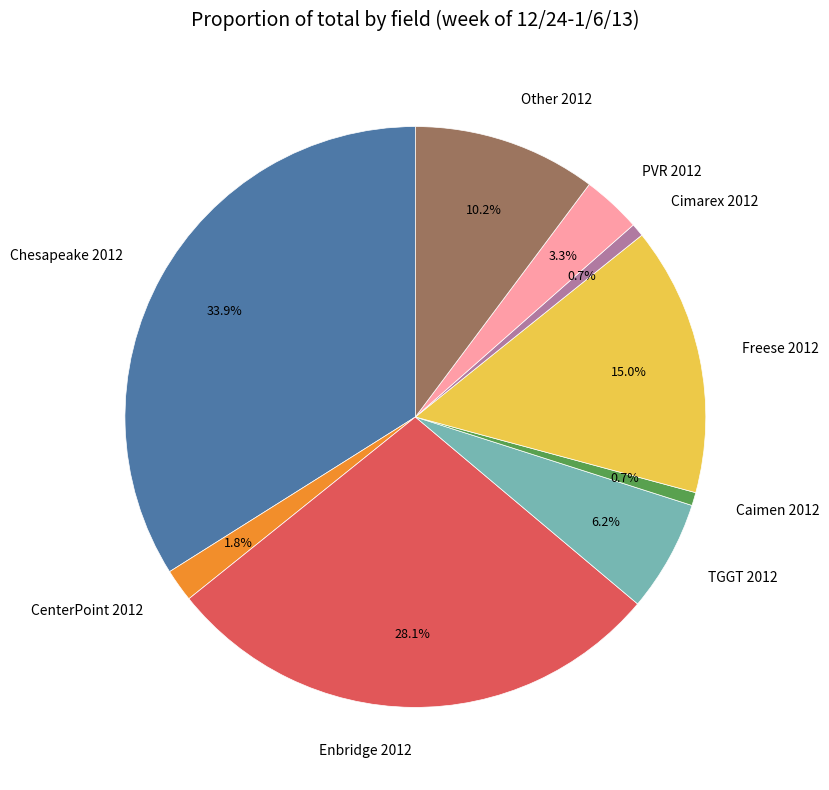

What percentage do Other 2012 and PVR 2012 together represent?

13.5%